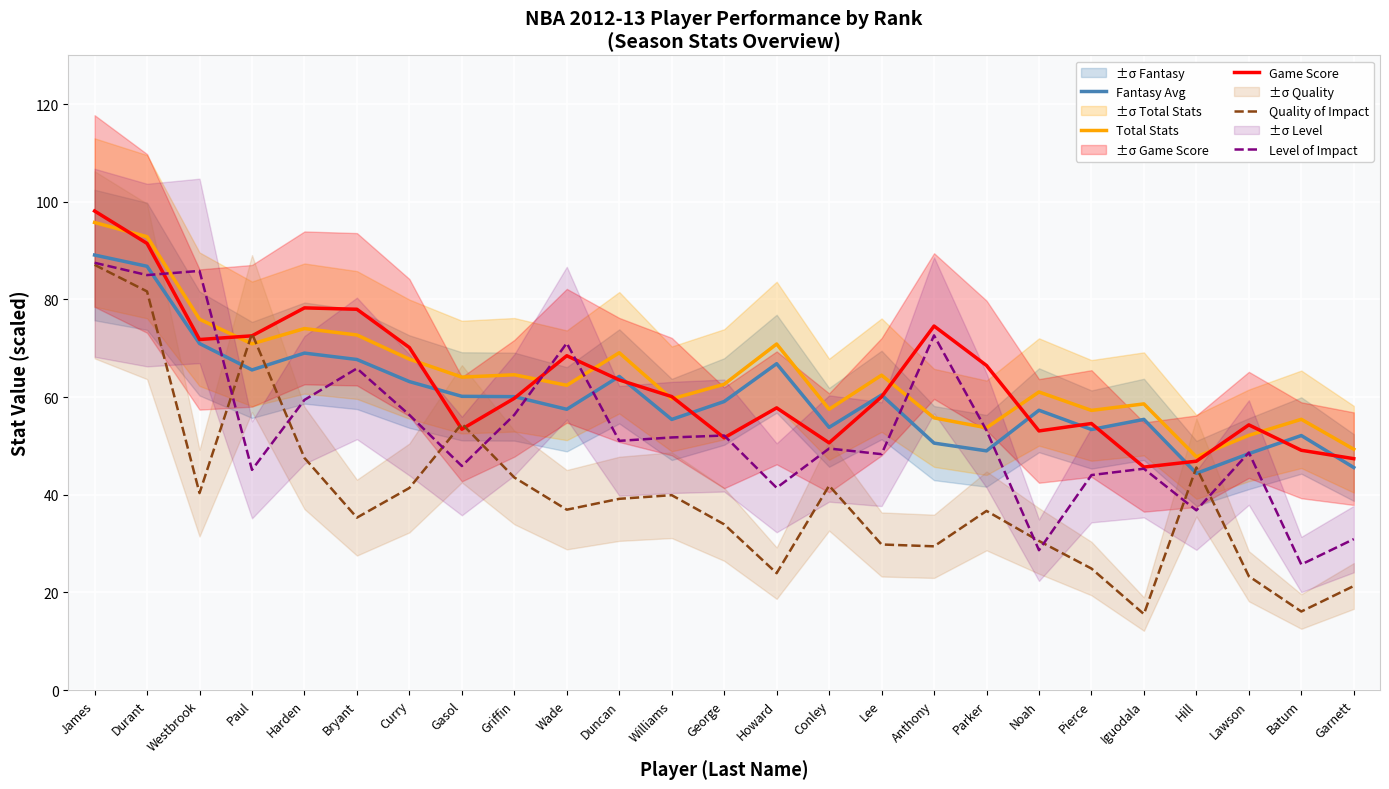

How many lines are shown in the chart?

5